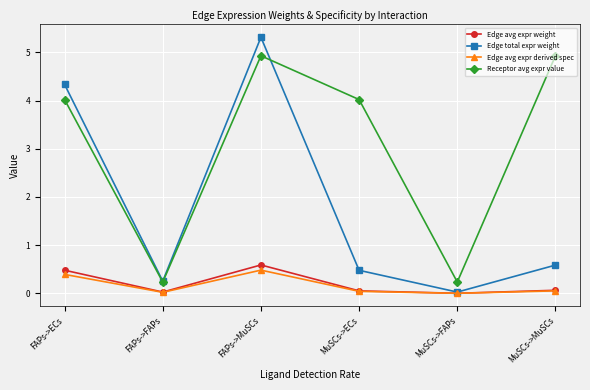

What is the label of the 6th point from the left?

MuSCs->MuSCs